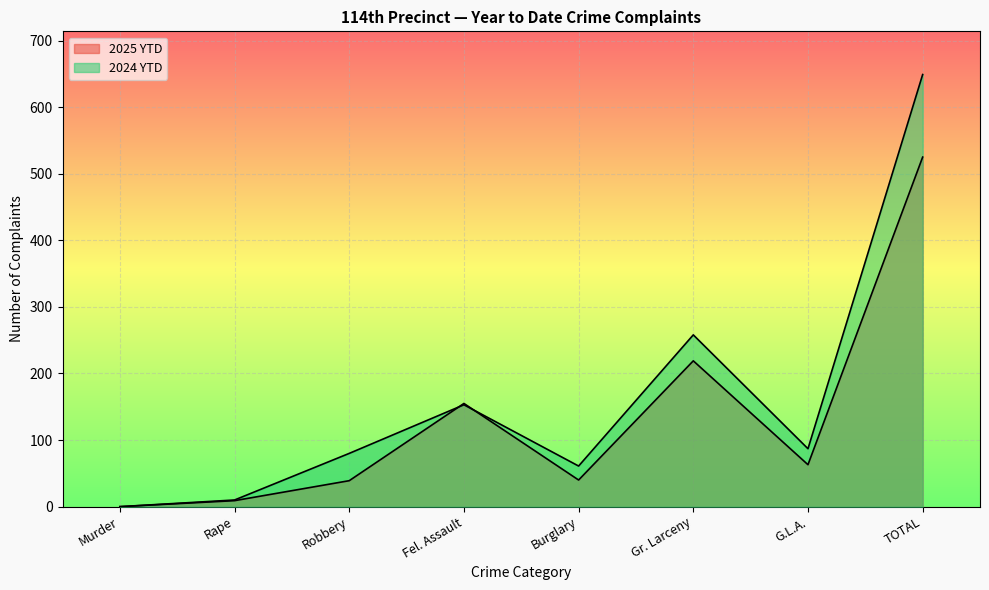

Where is the first local minimum for 2024 YTD?

Burglary